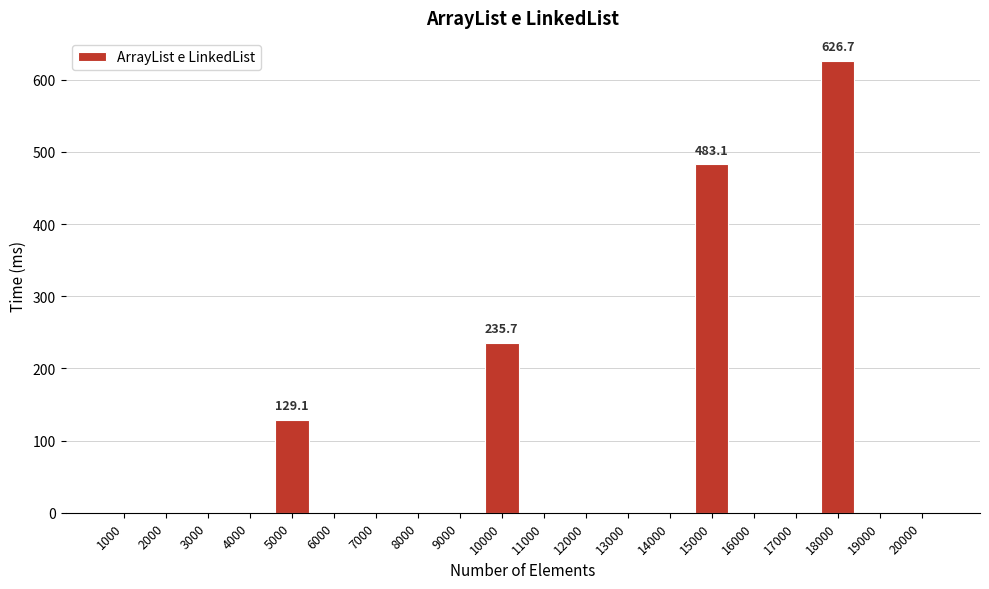

Reading left to right, extract all data points from this chart.

1000=0.0	2000=0.0	3000=0.0	4000=0.0	5000=129.1	6000=0.0	7000=0.0	8000=0.0	9000=0.0	10000=235.7	11000=0.0	12000=0.0	13000=0.0	14000=0.0	15000=483.1	16000=0.0	17000=0.0	18000=626.7	19000=0.0	20000=0.0